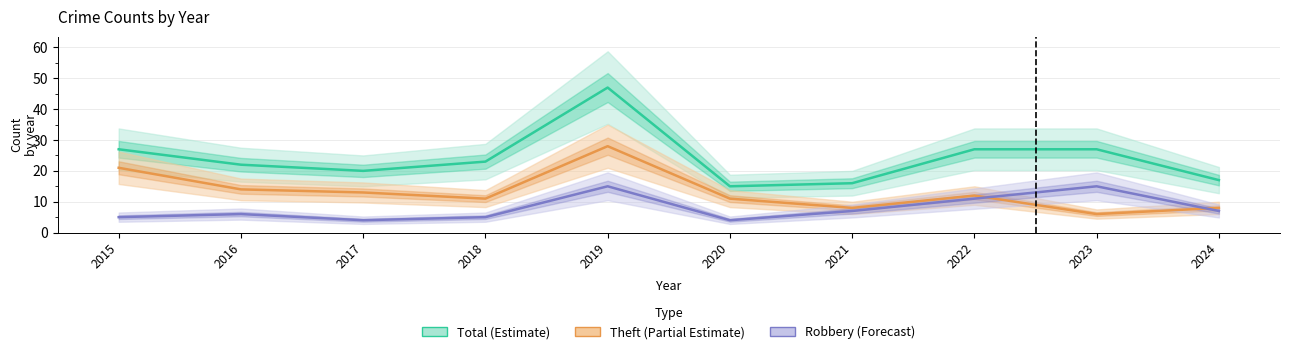

The value of Total (Estimate) at 2020 is 6. True or false?

False